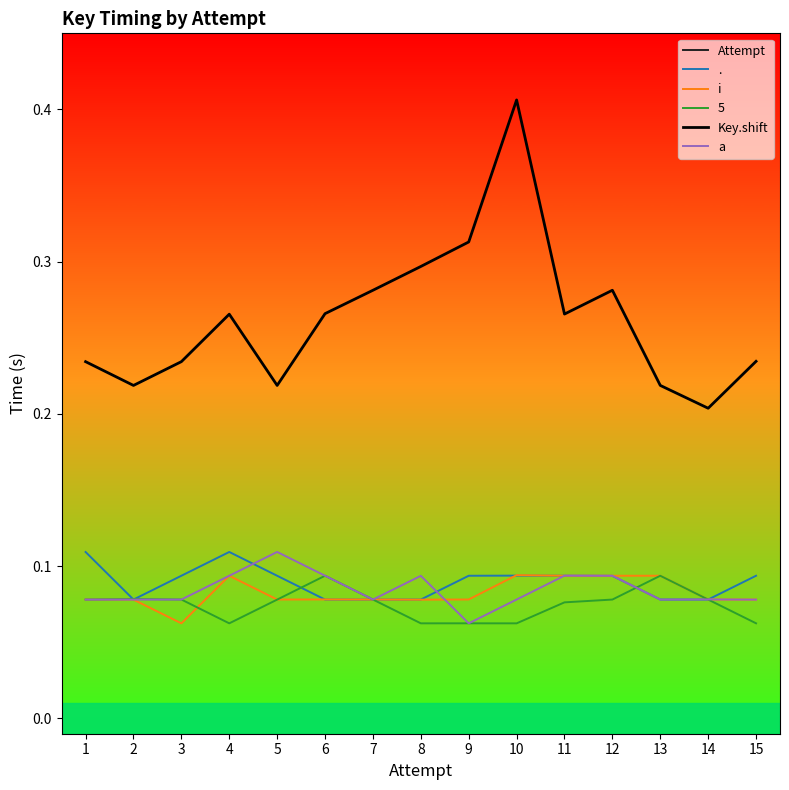

At which label is Key.shift closest to 0?

14